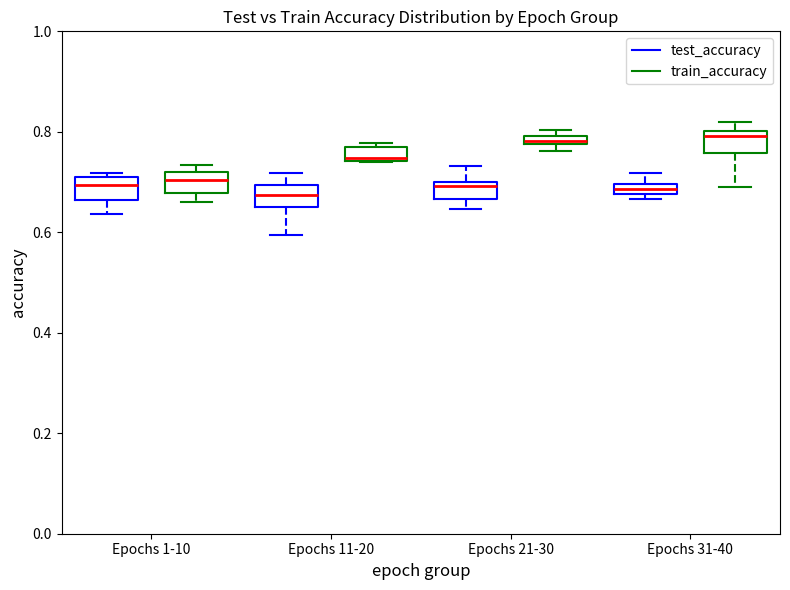

Where is the lower edge of the box for Epochs 31-40 (train_accuracy) on the y-axis? The values are not printed on the chart, so give them approximately, as read against the axis.

0.76